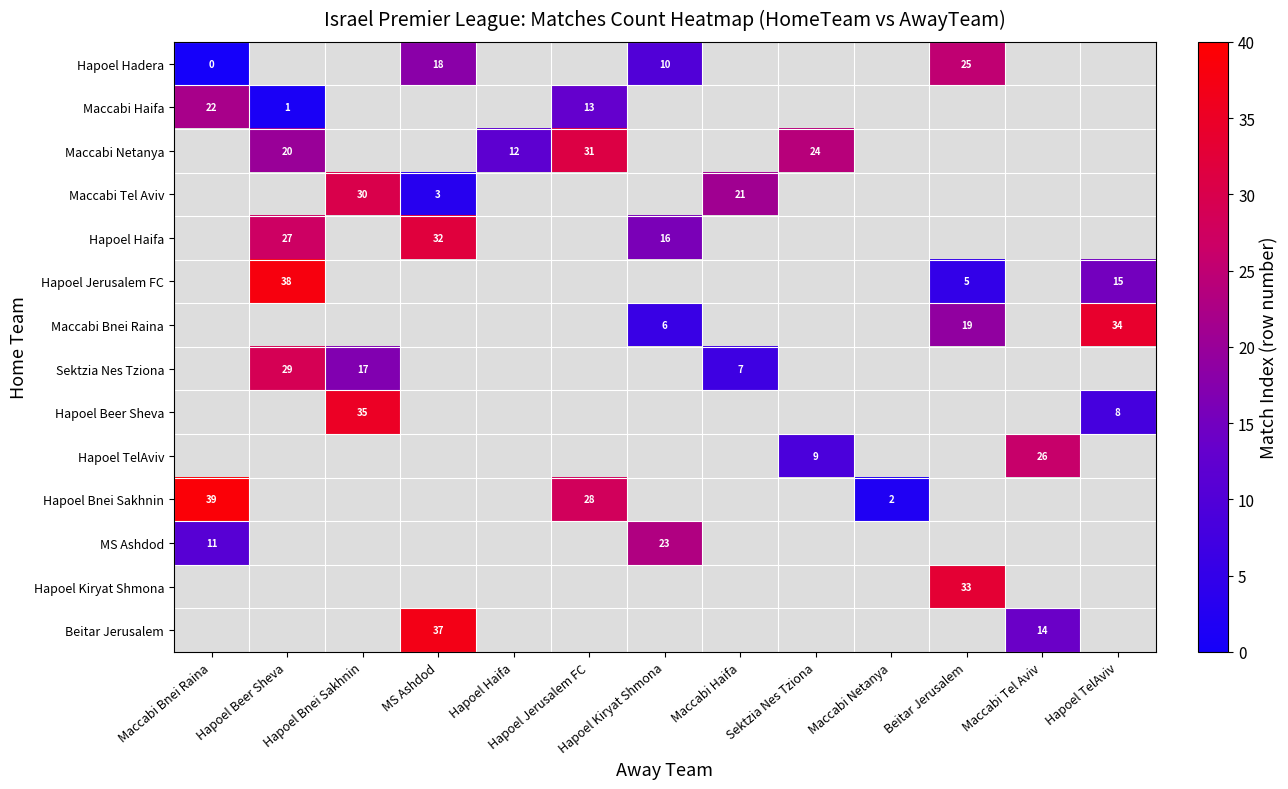

The value of Maccabi Haifa at Hapoel Jerusalem FC is 13. True or false?

True